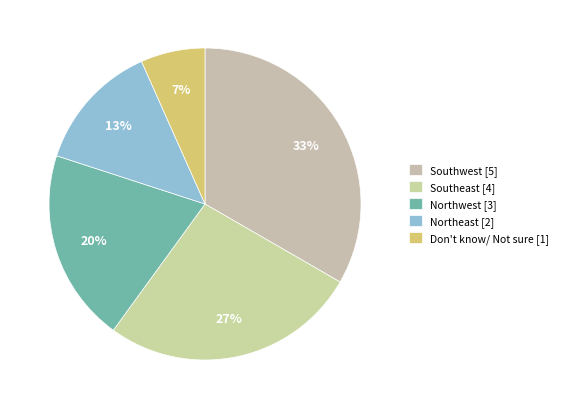

What is the largest slice in the pie chart?

Southwest [5]